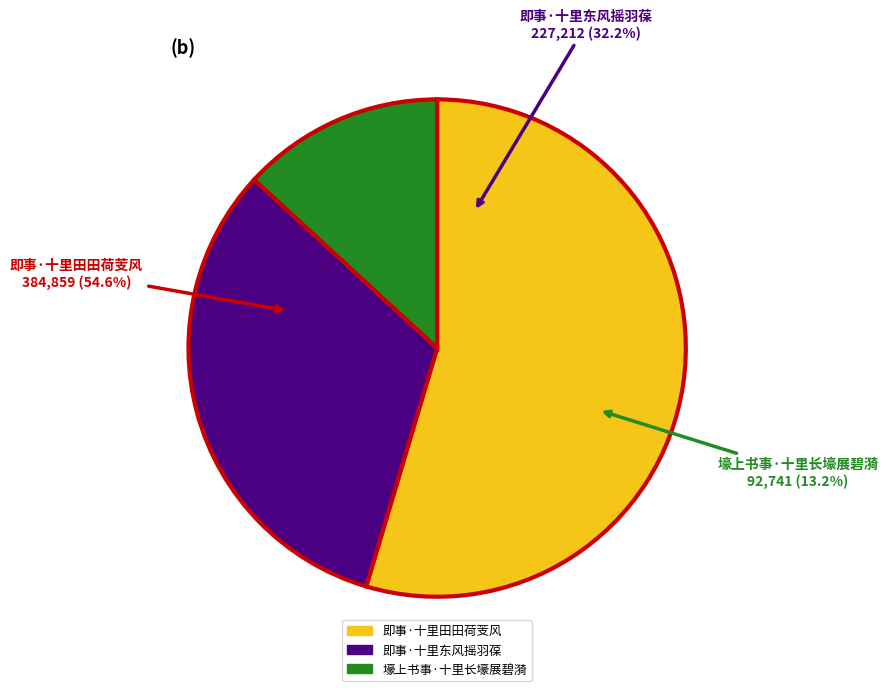

Which slice is the largest?

即事·十里田田荷芰风